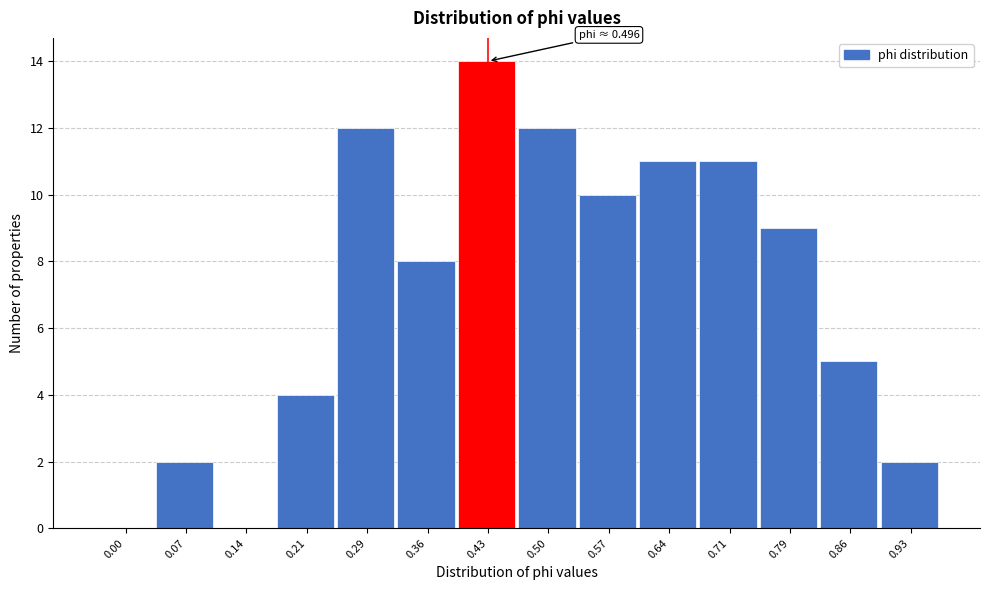

Reading left to right, extract all data points from this chart.

0.00=0	0.07=2	0.14=0	0.21=4	0.29=12	0.36=8	0.43=14	0.50=12	0.57=10	0.64=11	0.71=11	0.79=9	0.86=5	0.93=2